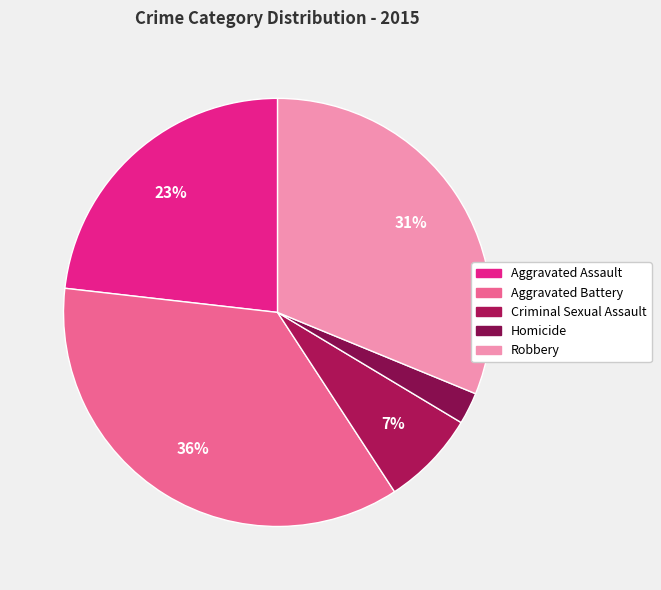

Is it true that Homicide is 10% of the pie?

False